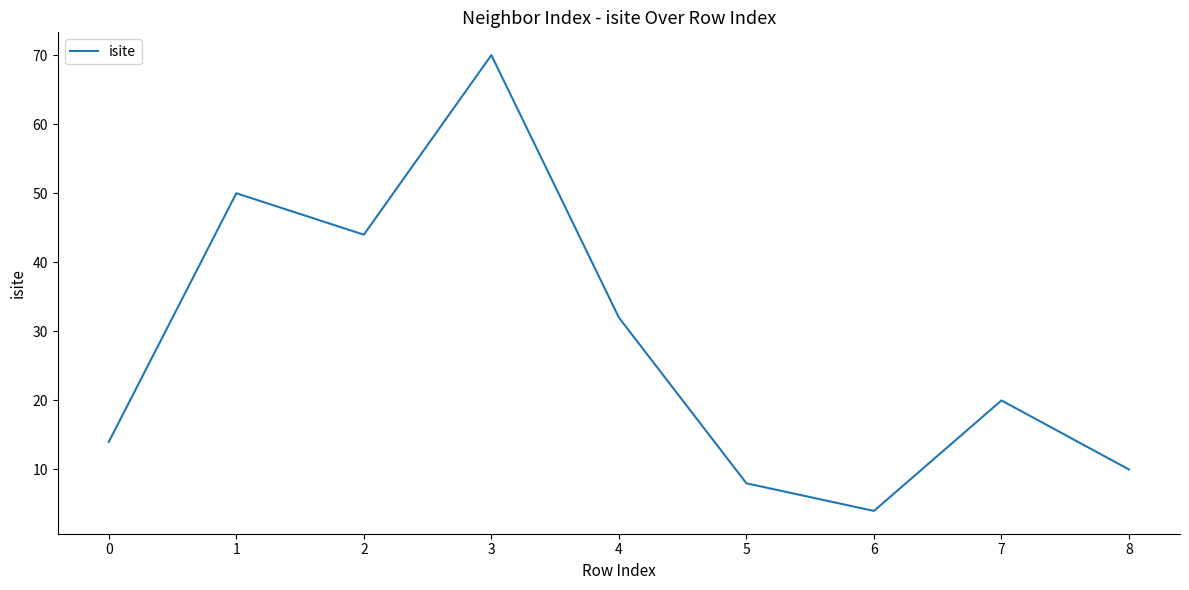

Where is the data nearest to the value 37?

4